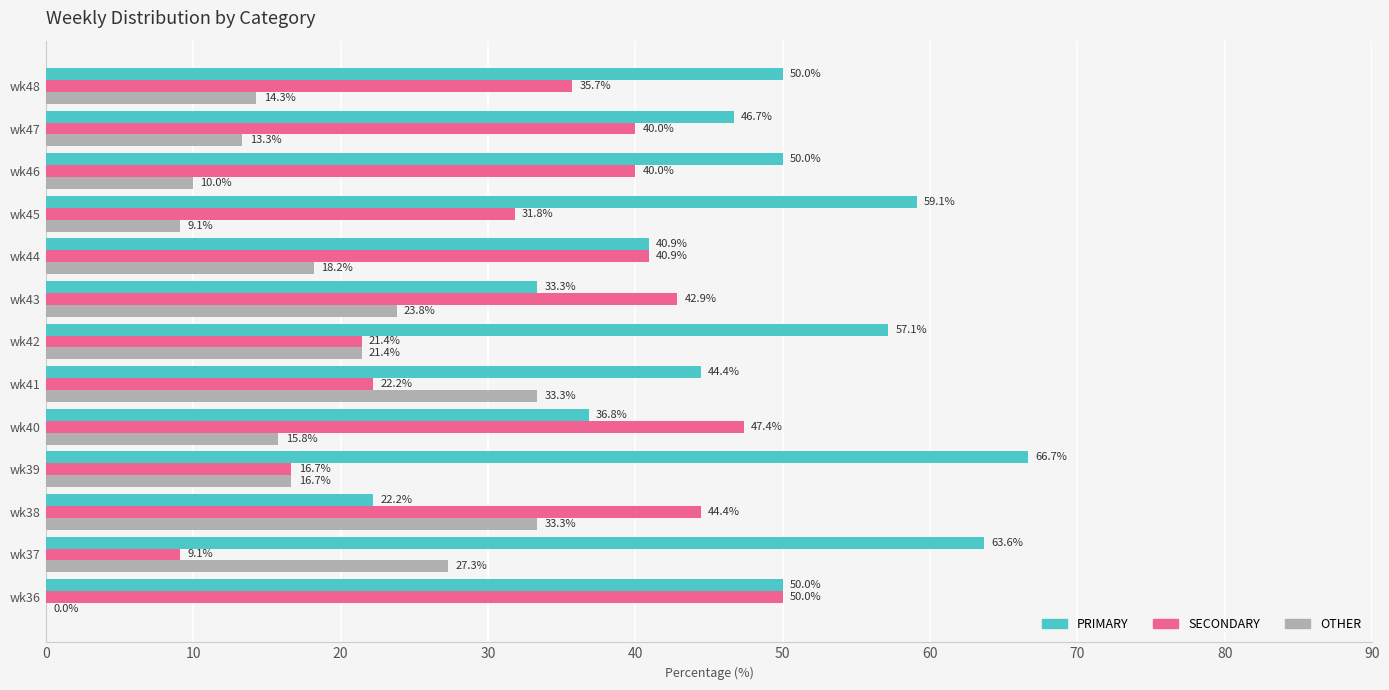

What are all the series names shown in the legend?

PRIMARY, SECONDARY, OTHER